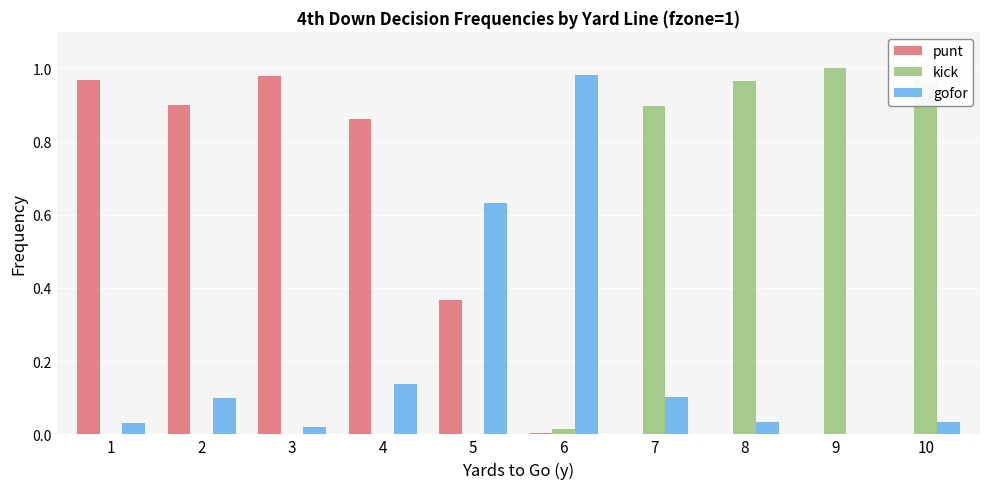

True or false: kick has a value of 0.3 at 10.

False